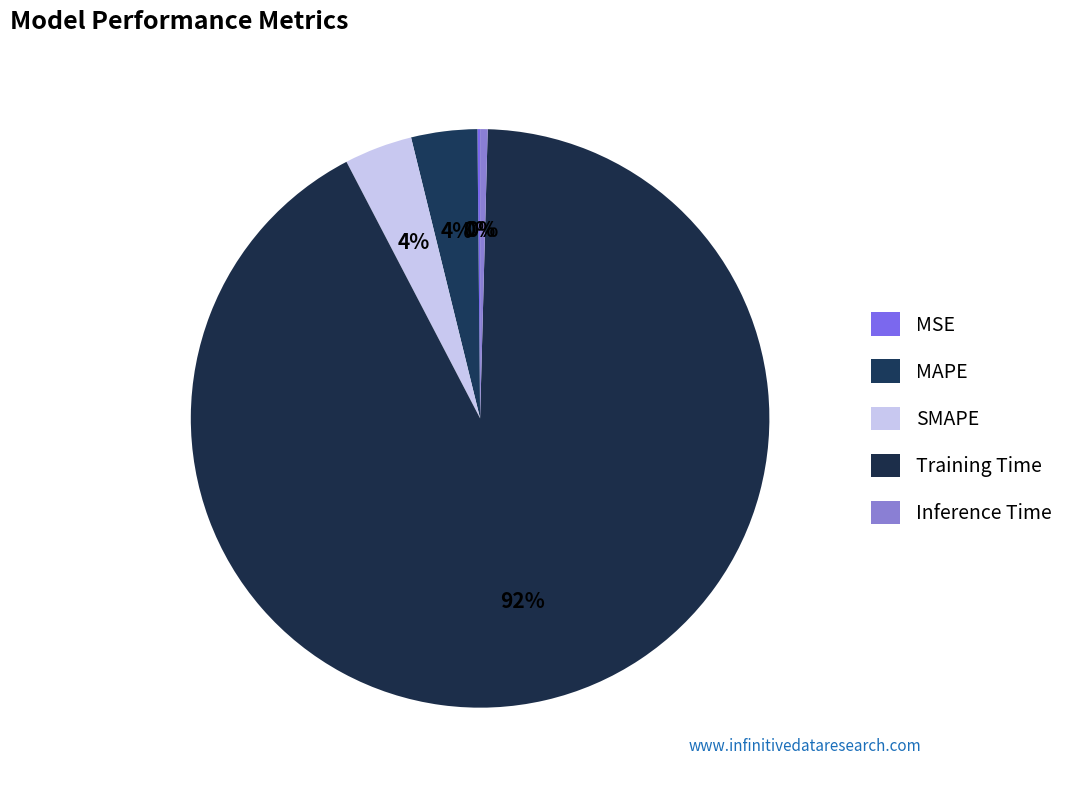

Which category accounts for the majority?

Training Time